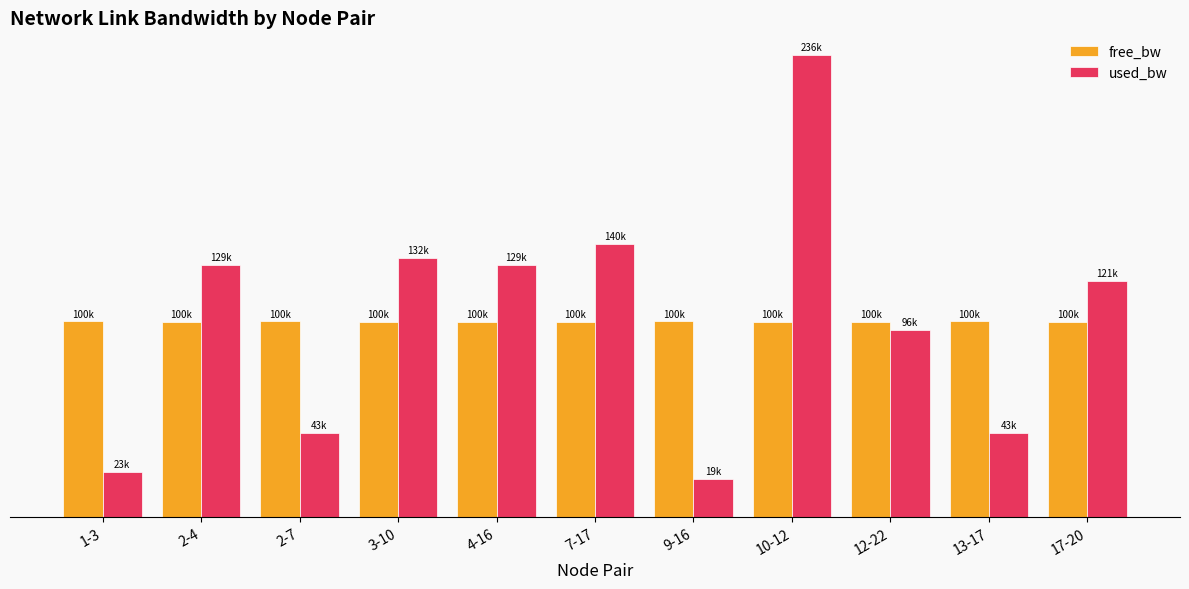

At which label does used_bw reach its peak?

10-12